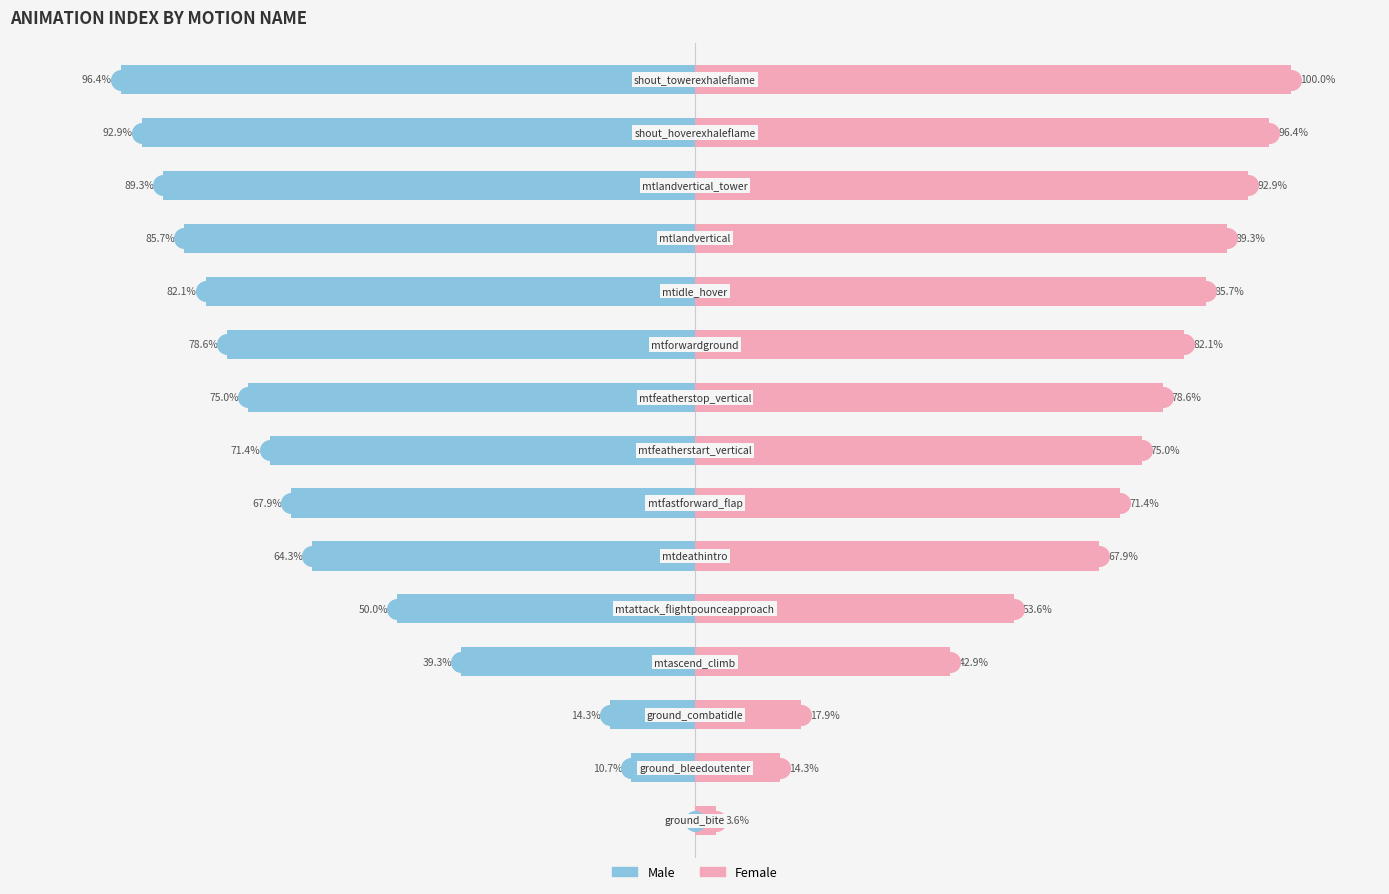

Which series has the largest Y range (max minus min)?

Male